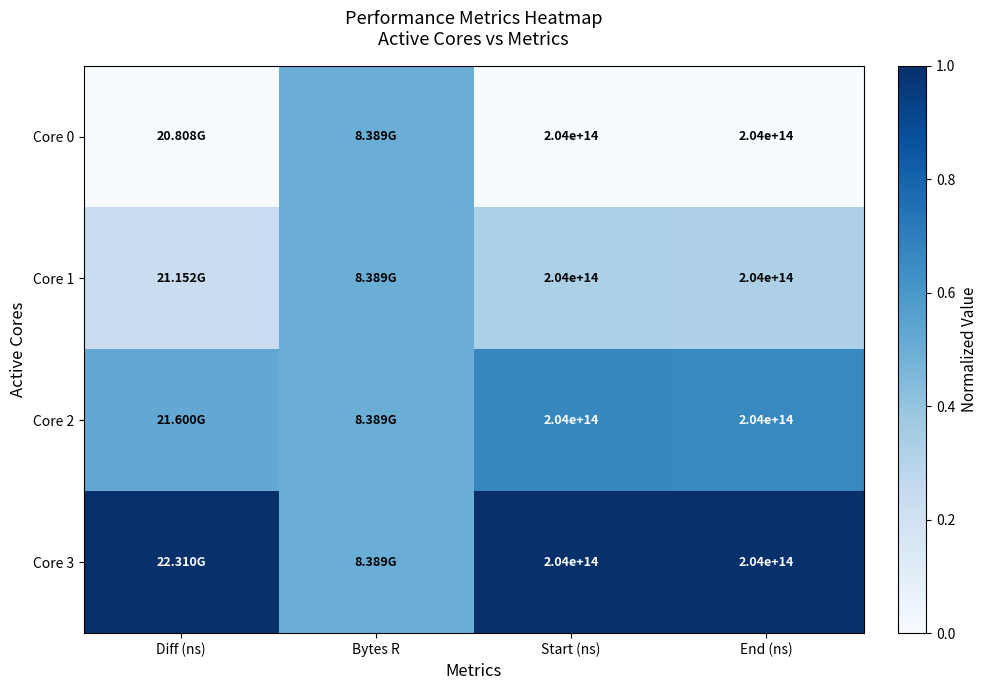

Which series has the largest total across all categories?

Core 3